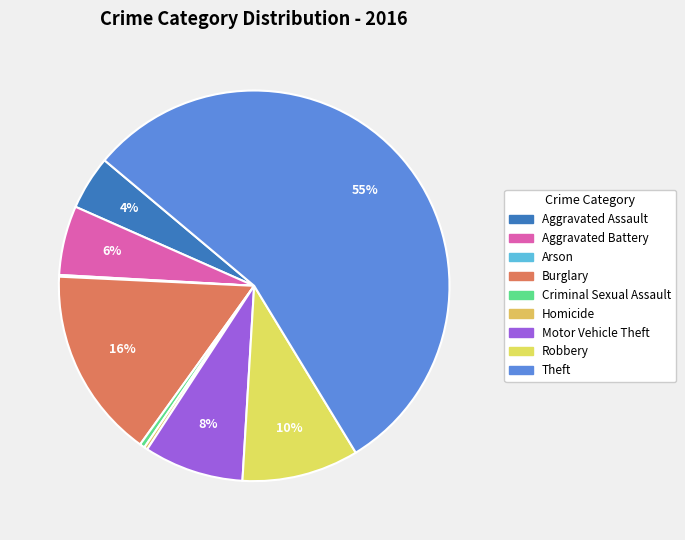

Is there any slice that represents more than half of the pie?

Yes